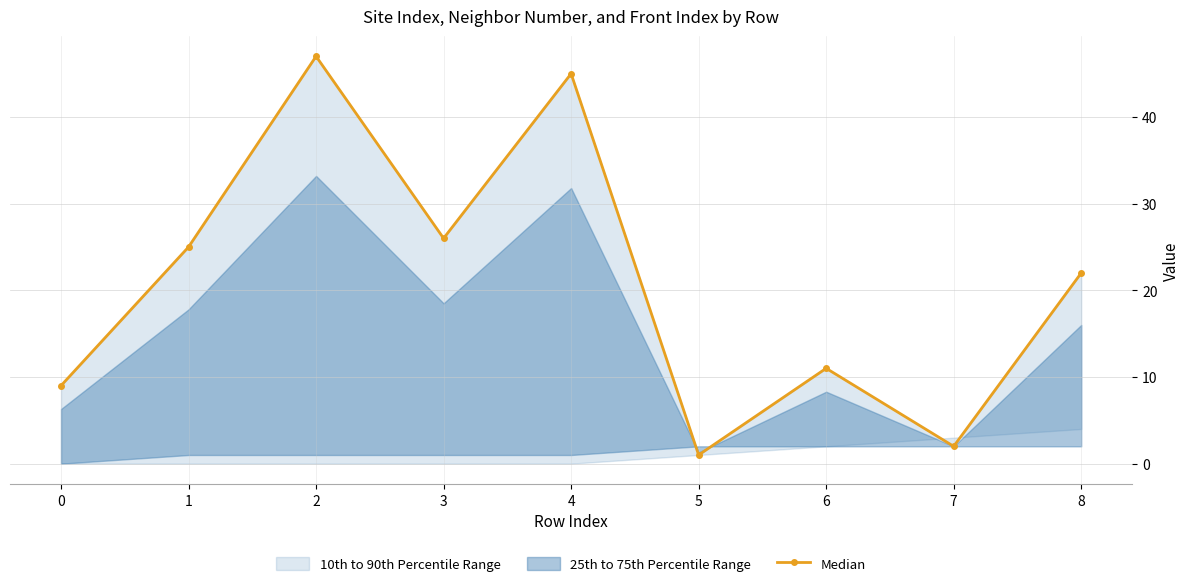

Is it true that the value at 1 is 35?

False